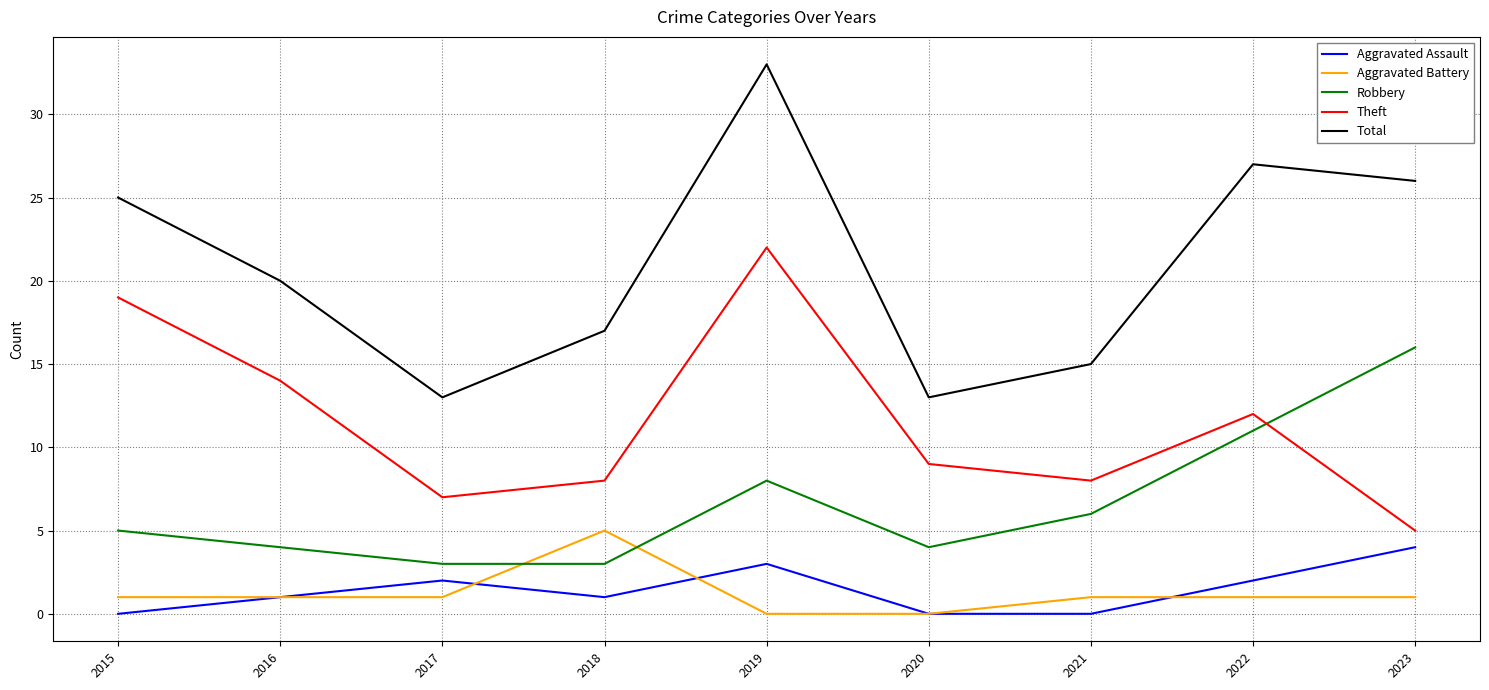

True or false: Theft has more than 1 interior local peaks.

True